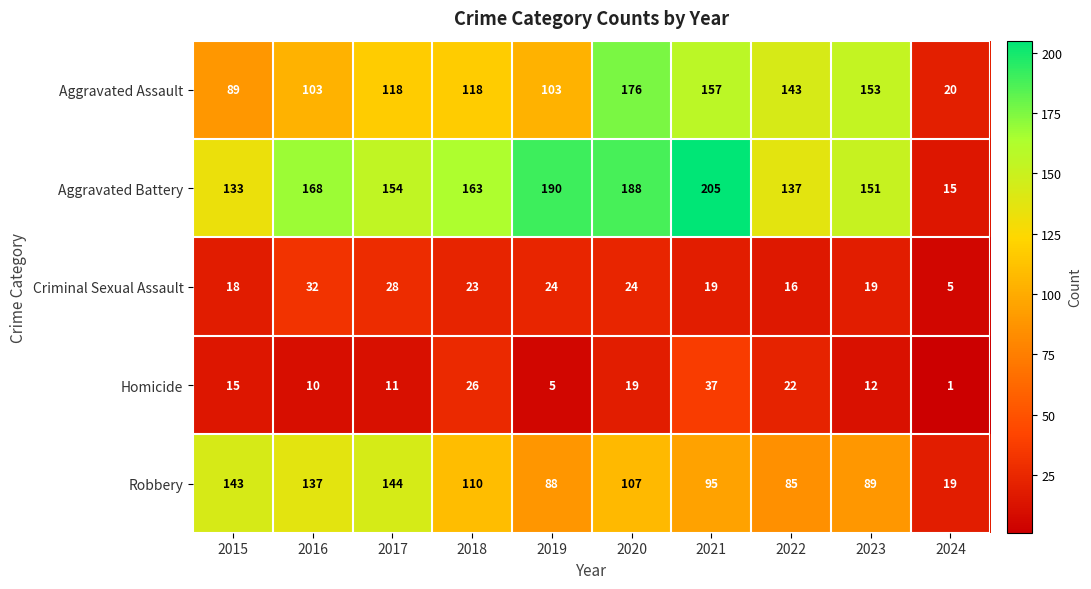

Rank the series at 2017 from highest to lowest value.

Aggravated Battery, Robbery, Aggravated Assault, Criminal Sexual Assault, Homicide